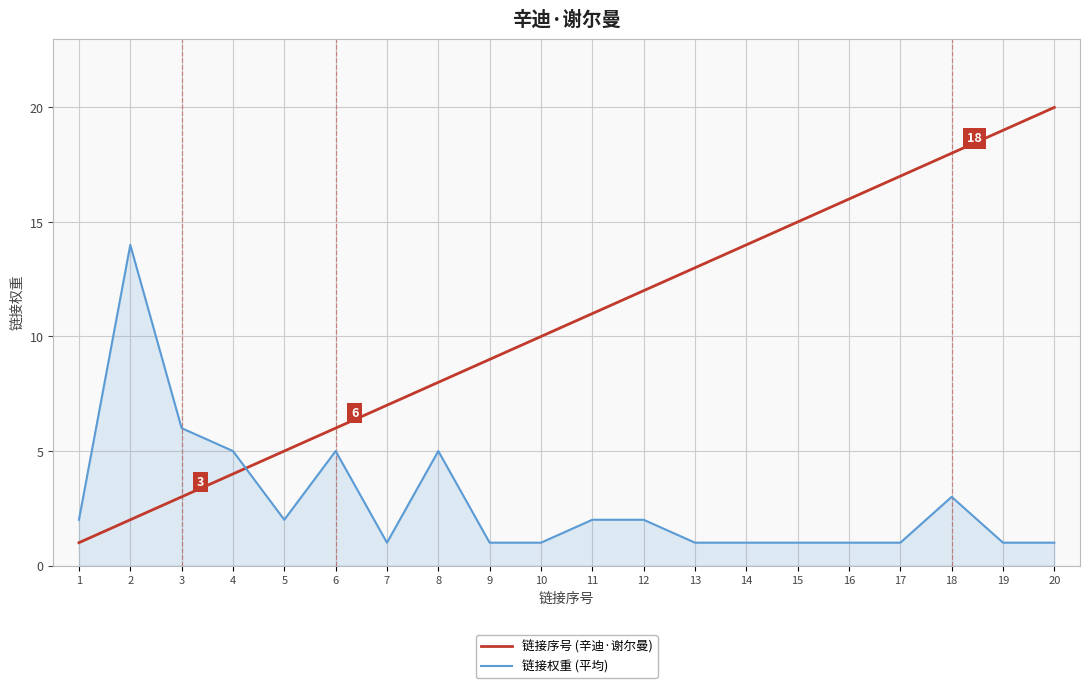

Is the value of 链接权重 (平均) at 17 greater than the value of 链接序号 (辛迪·谢尔曼) at 7?

No